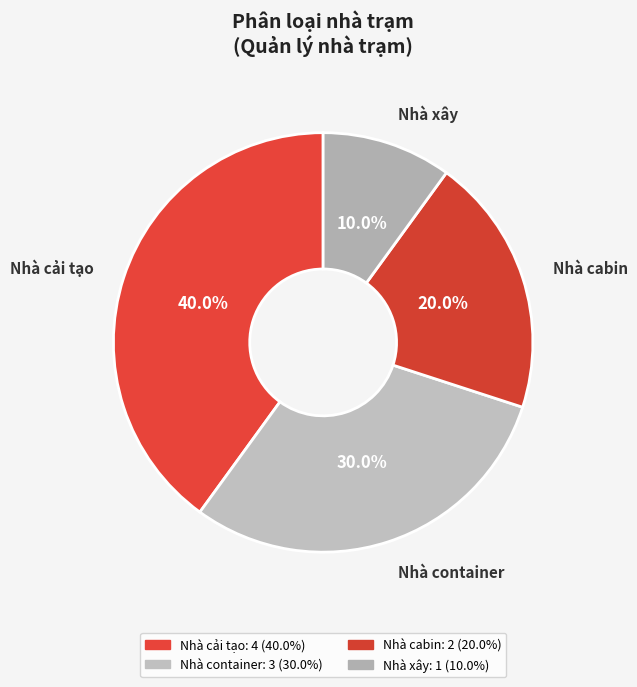

To the nearest percent, what is the difference between the largest and smallest slice percentages?

30%